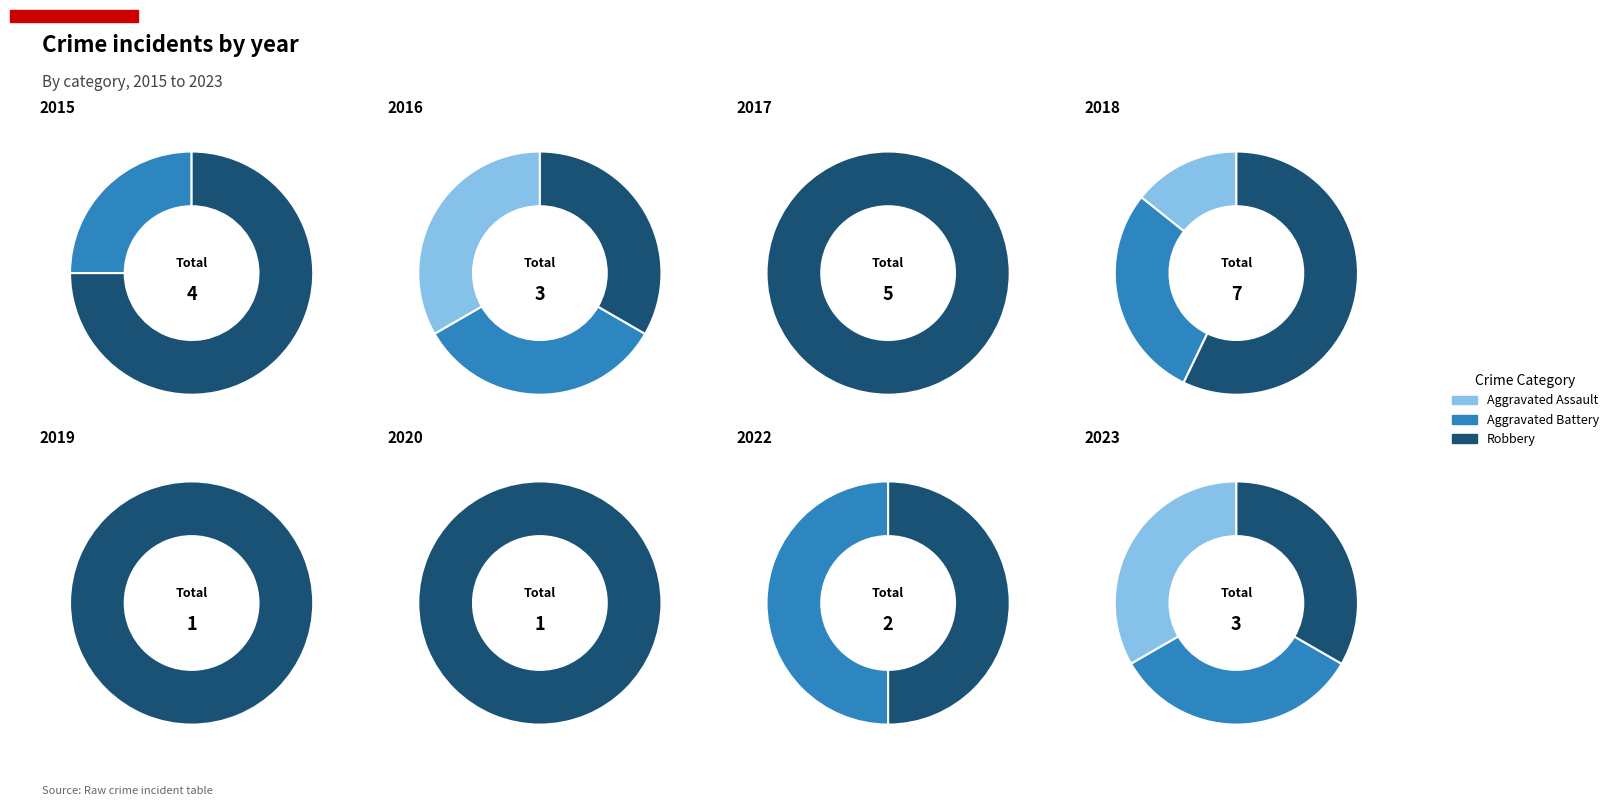

What percentage is the 7 slice, to the nearest percent?

6%